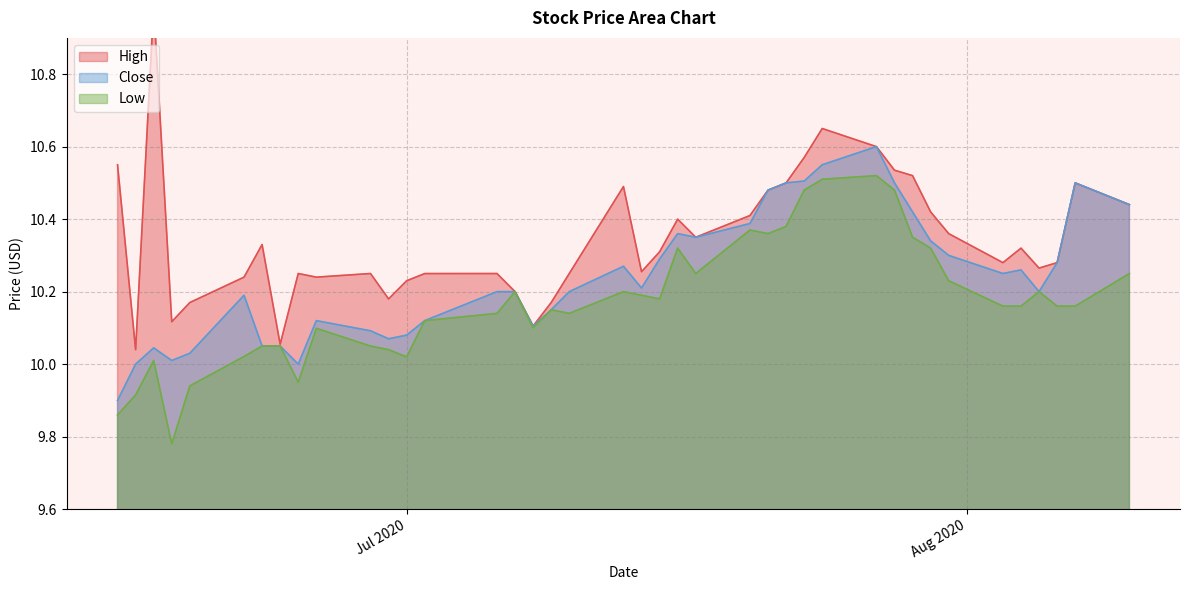

What is the difference between the Low values at 2020-07-24 and 2020-07-17?

0.3